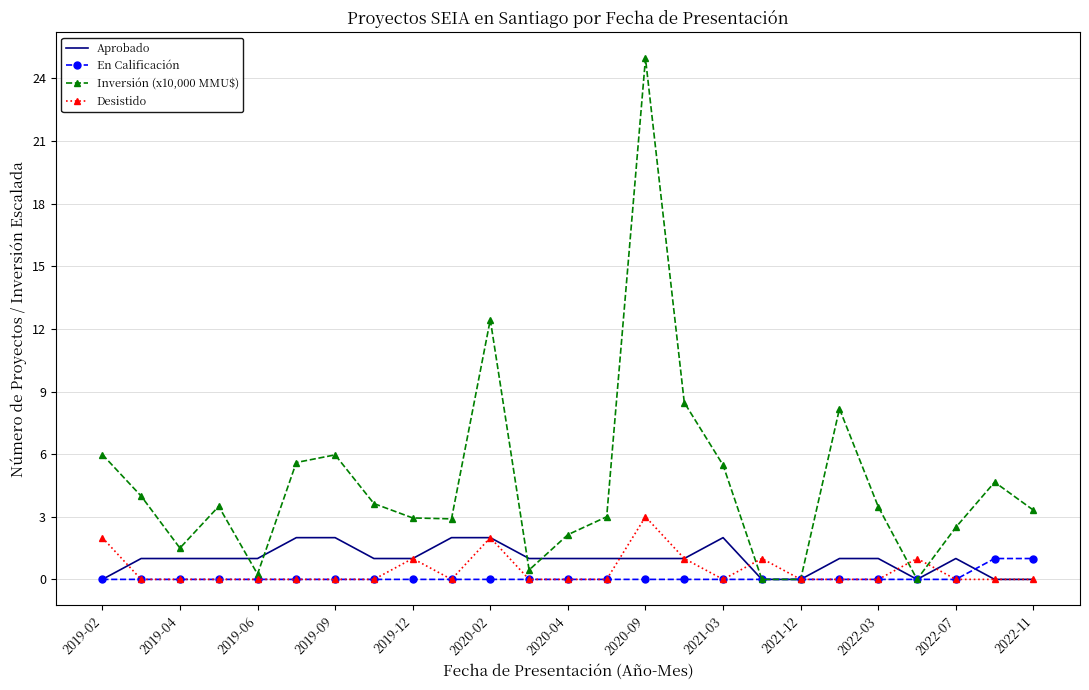

What is the maximum value shown in the chart?

25.0